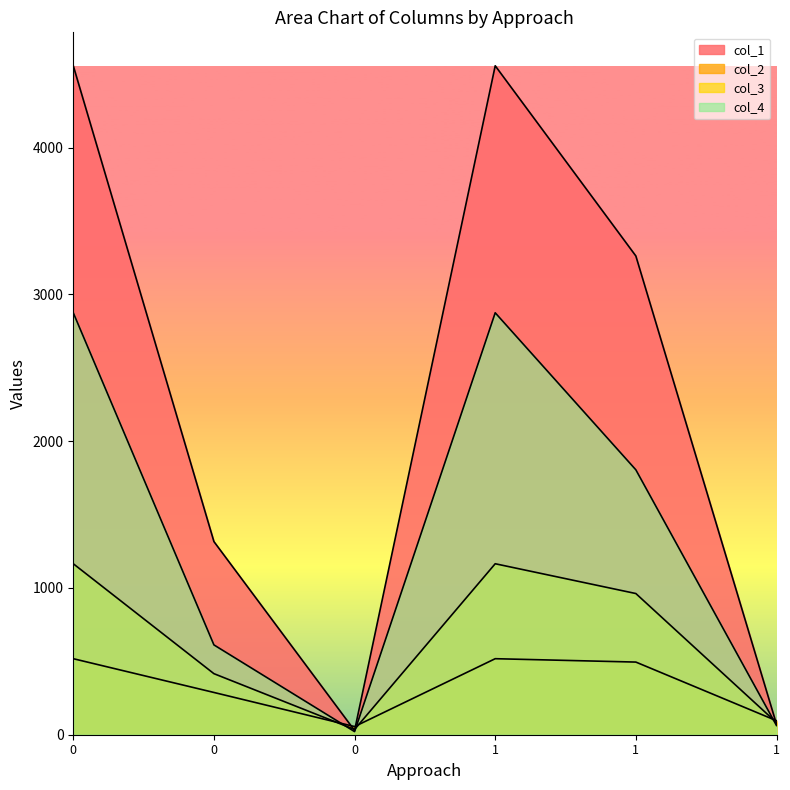

How many interior local valleys does the col_4 series have?

1